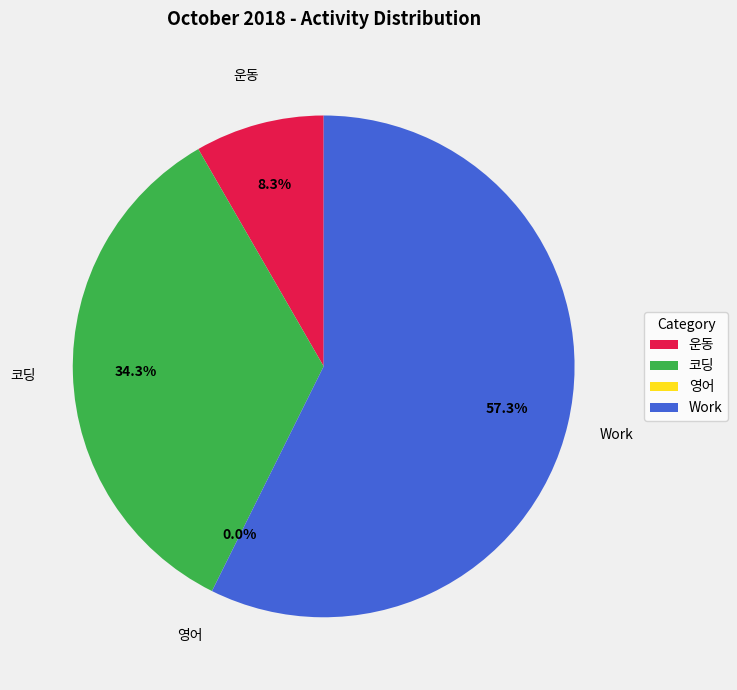

To the nearest percent, what is the average slice percentage?

25%